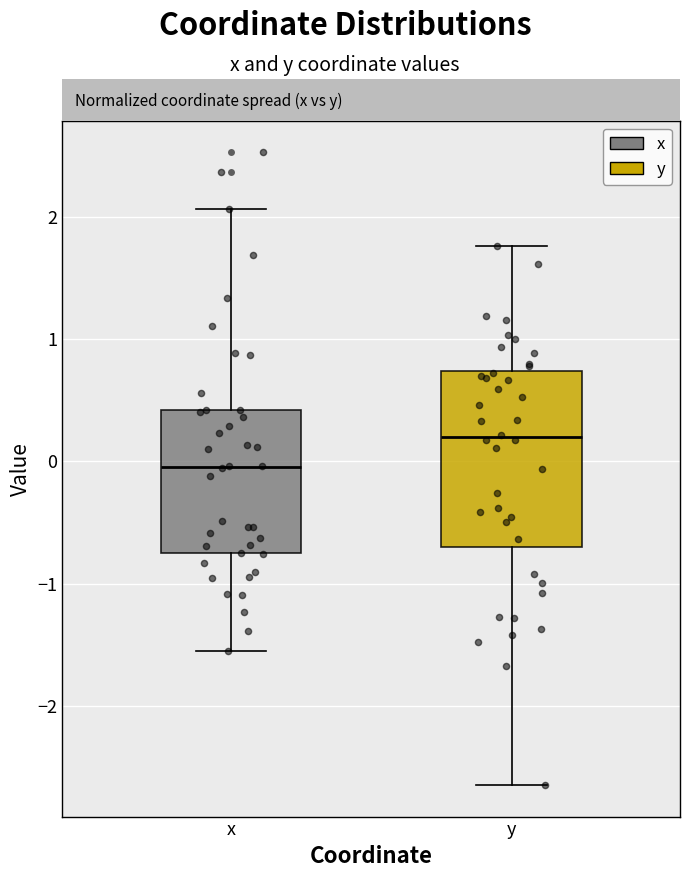

Which box has the lowest median line?

x